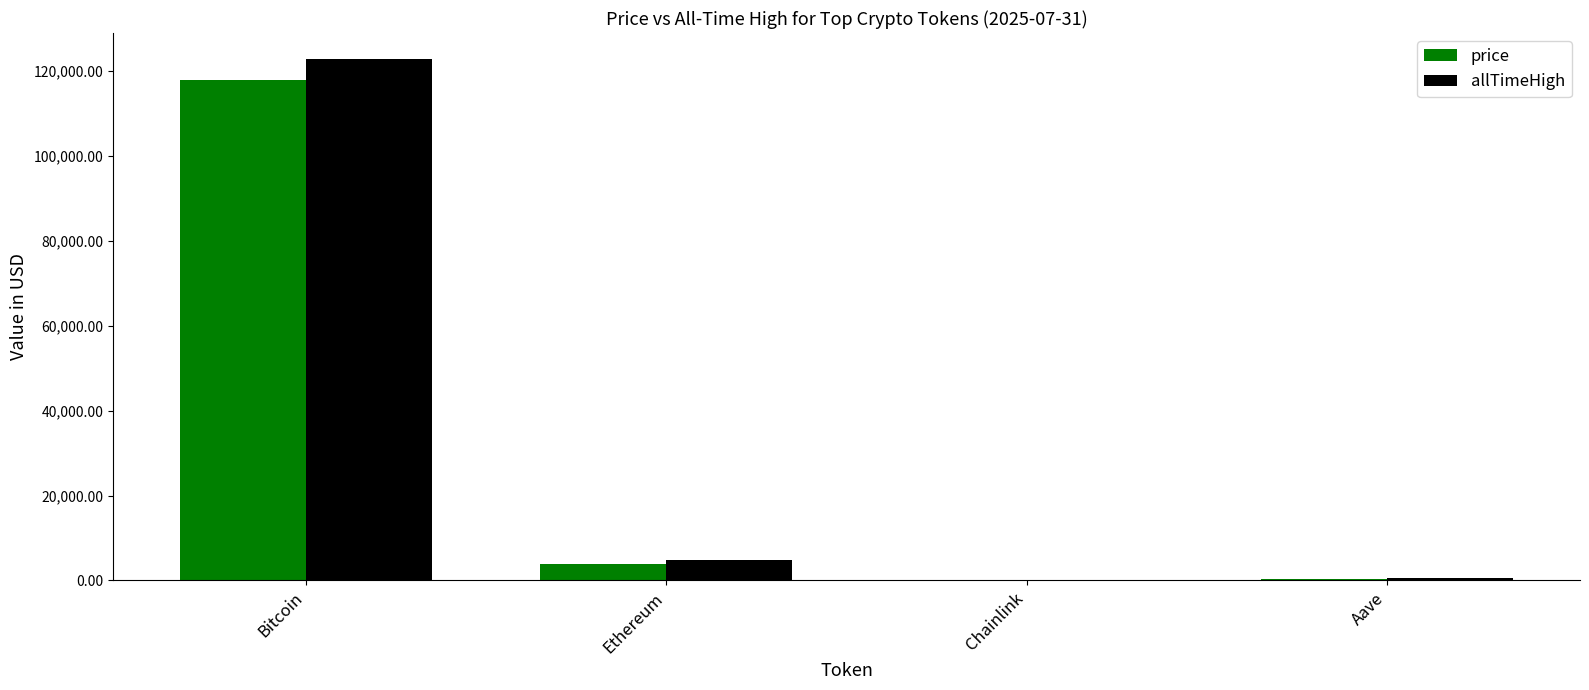

How many categories are shown in the chart?

4